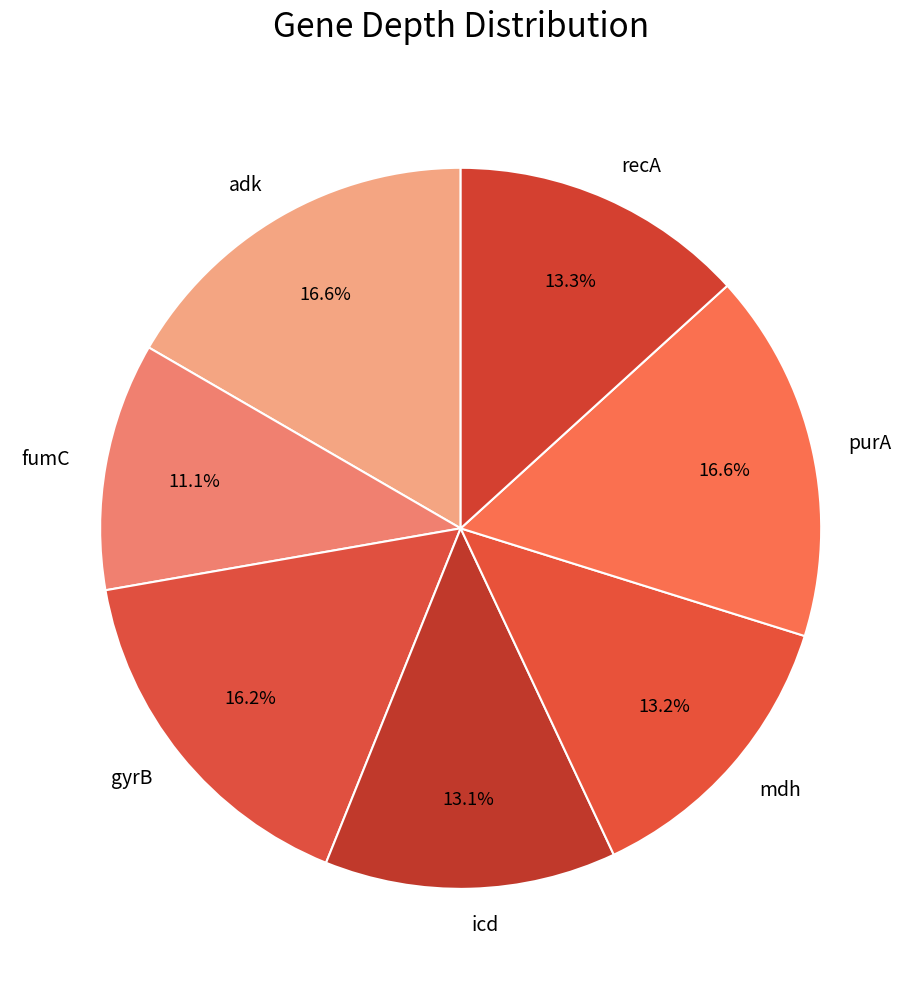

What percentage do purA and fumC together represent?

27.7%